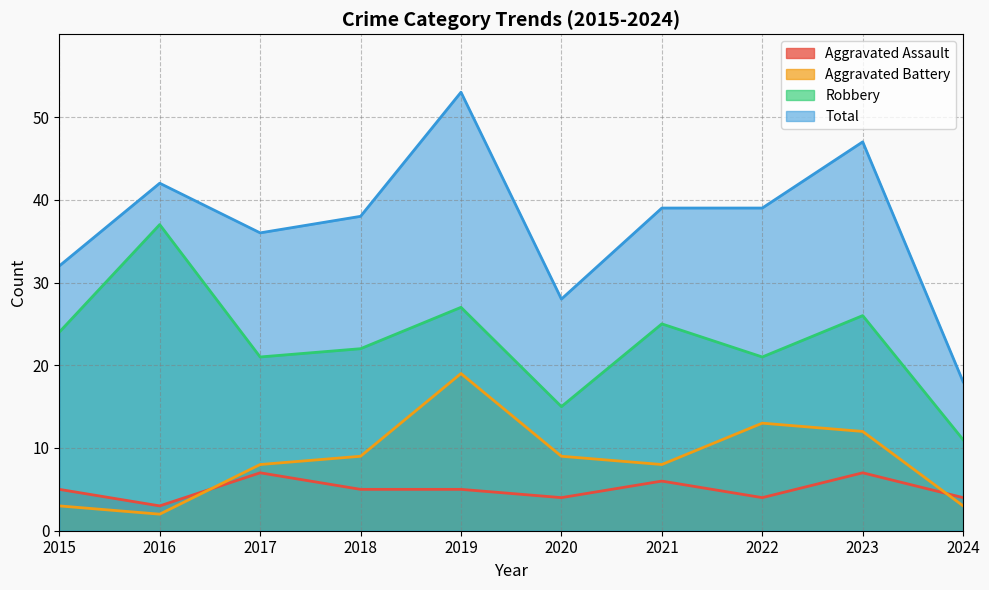

What is the average value of the Robbery series?

23